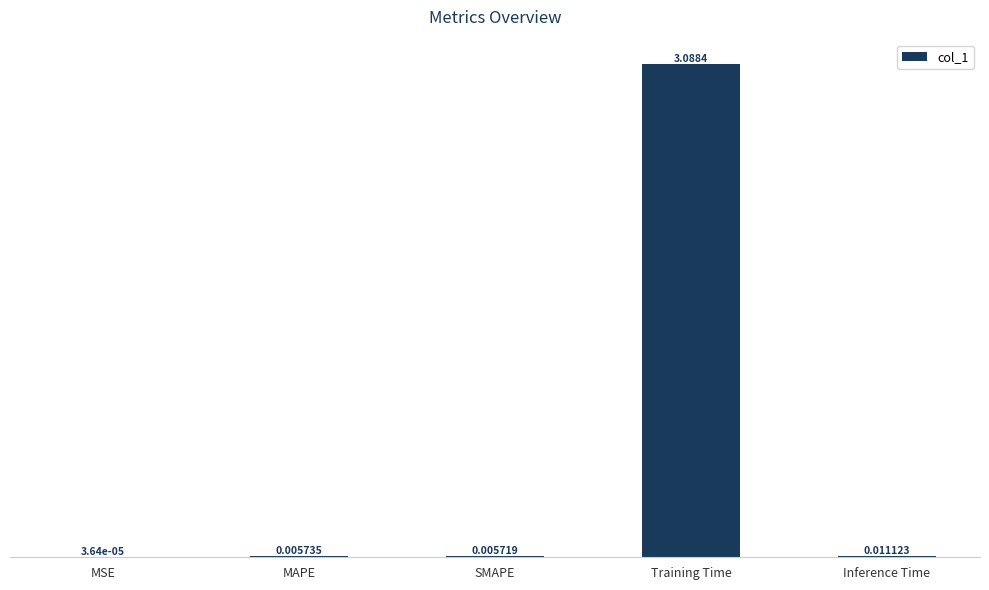

Which label corresponds to the largest value in the chart?

Training Time